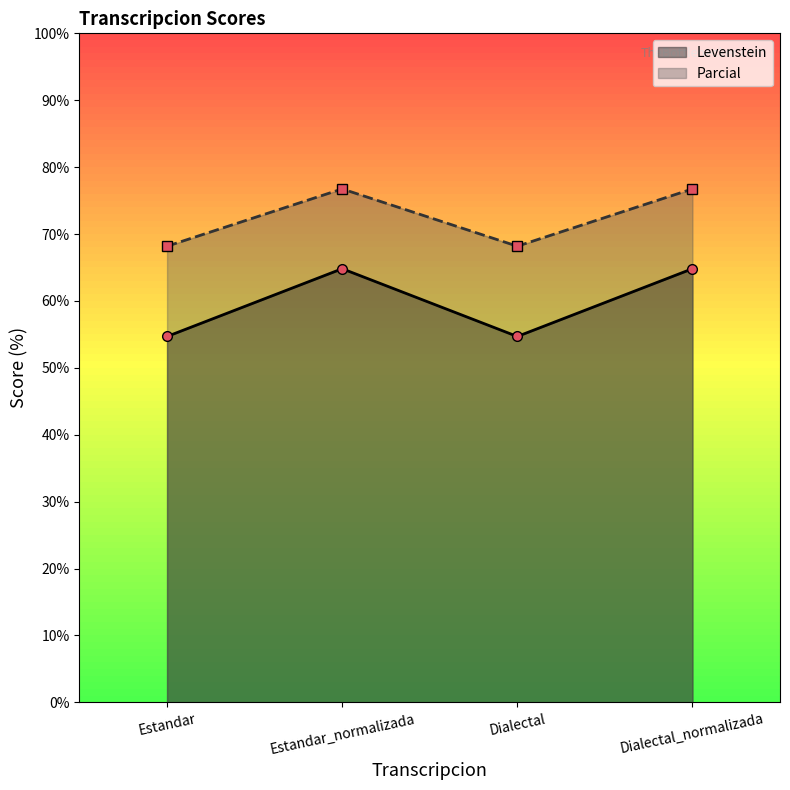

At which label is Levenstein closest to 59?

Estandar